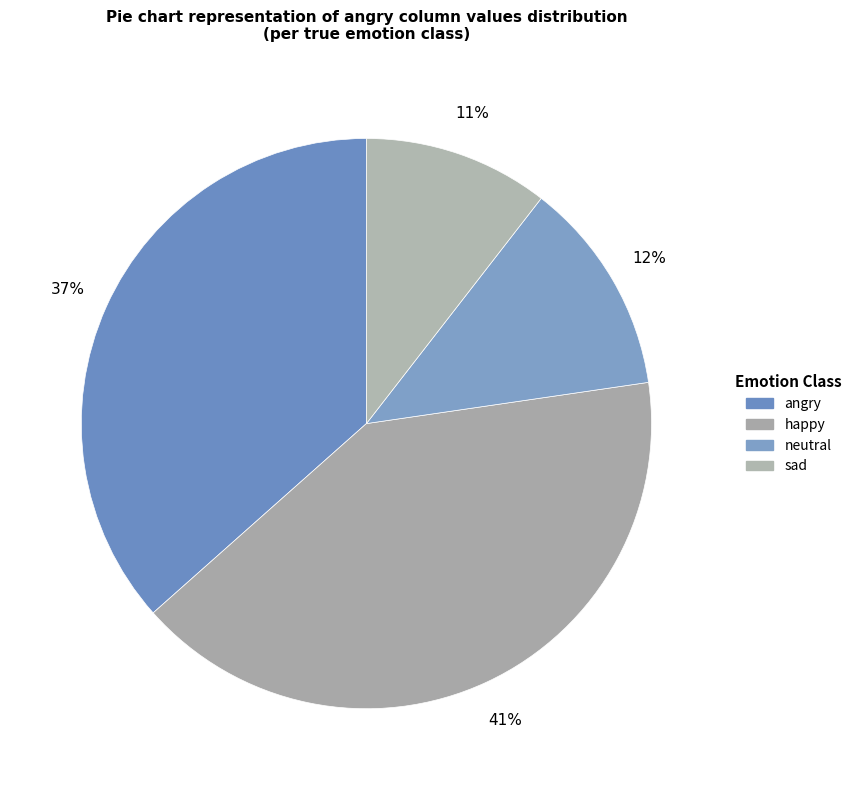

Rank the categories by value from lowest to highest.

sad, neutral, angry, happy